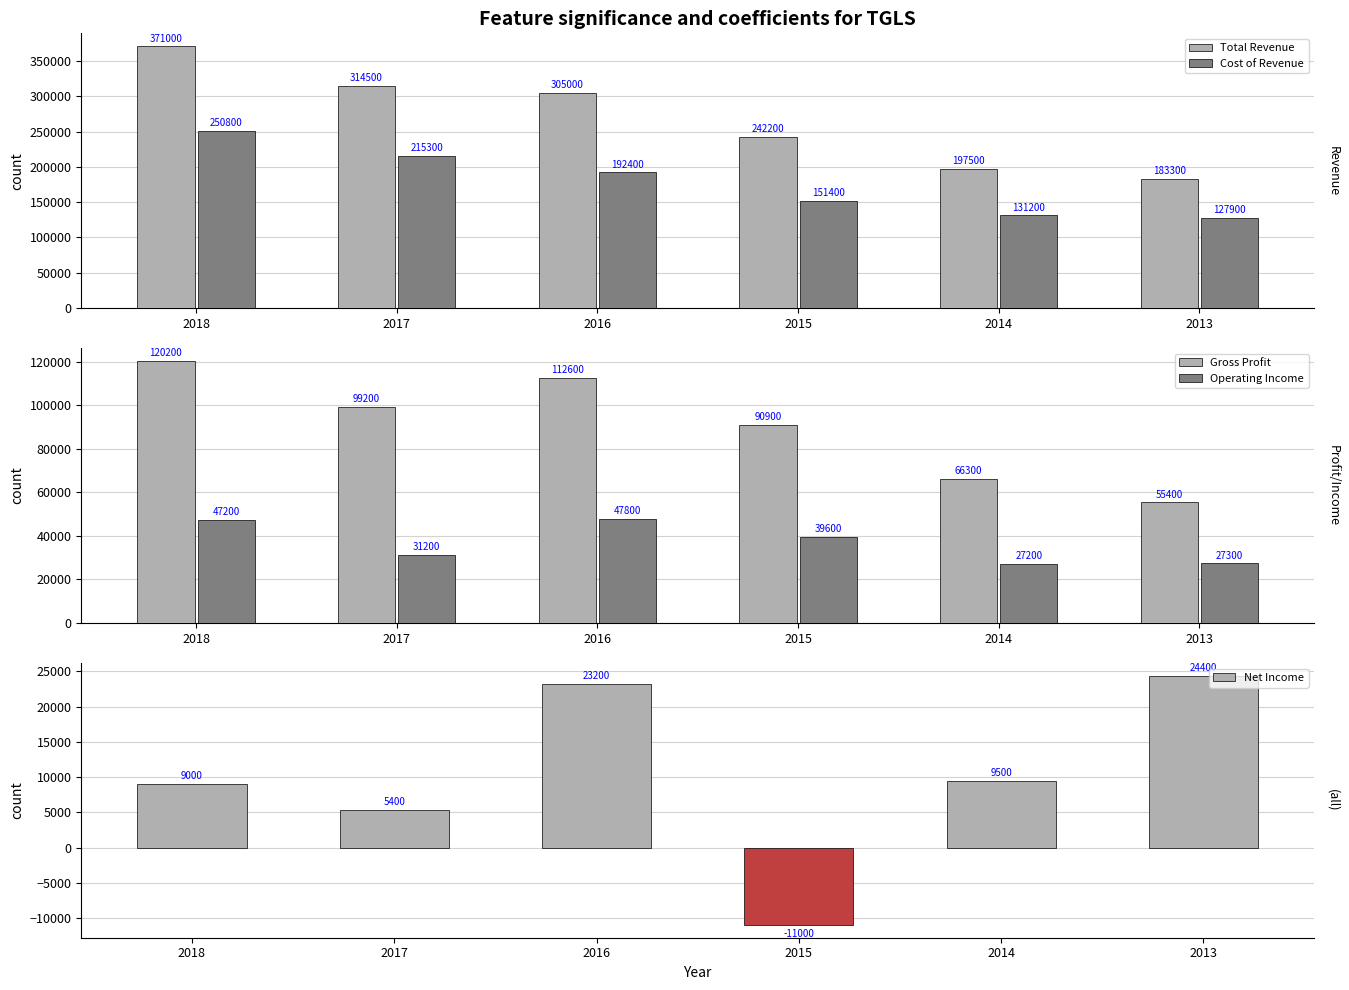

Rank the series at 2017 from lowest to highest value.

Net Income, Operating Income, Gross Profit, Cost of Revenue, Total Revenue